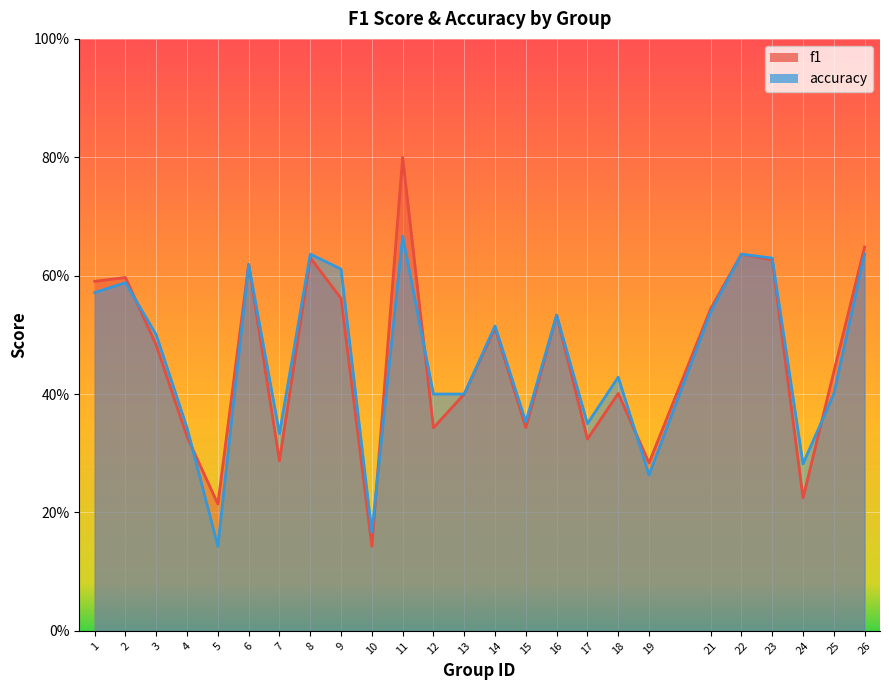

List the series in order of their overall mean, highest first.

accuracy, f1